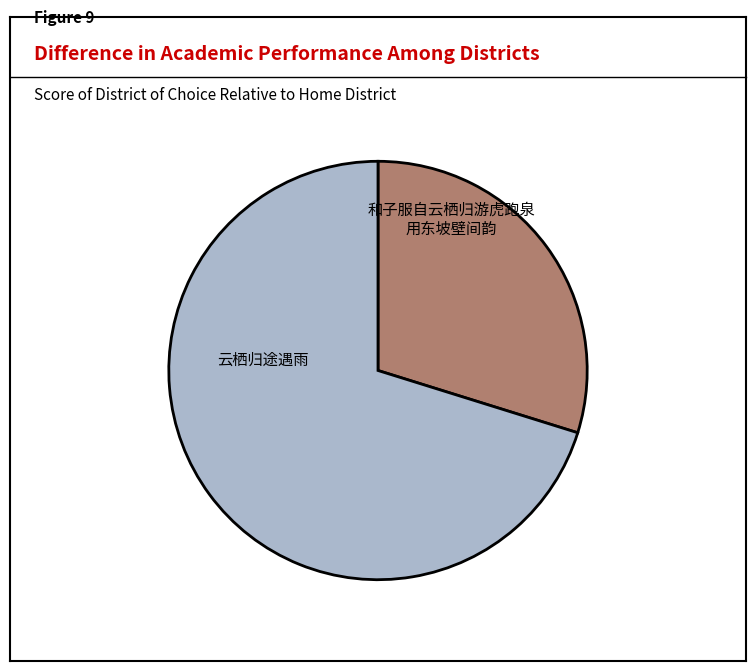

Is there any slice that represents more than half of the pie?

Yes